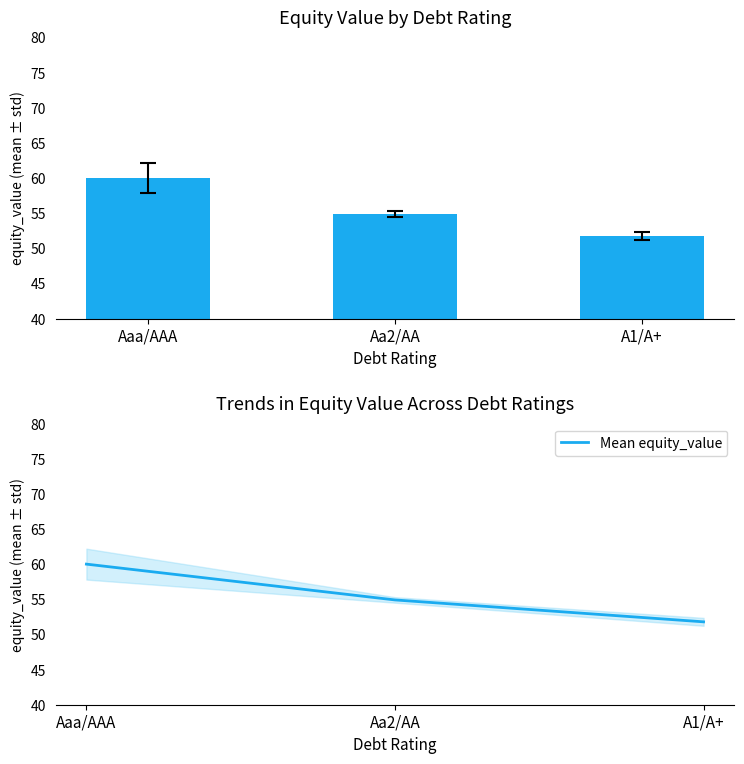

The Mean equity_value series shows 60.0 at Aaa/AAA. True or false?

True